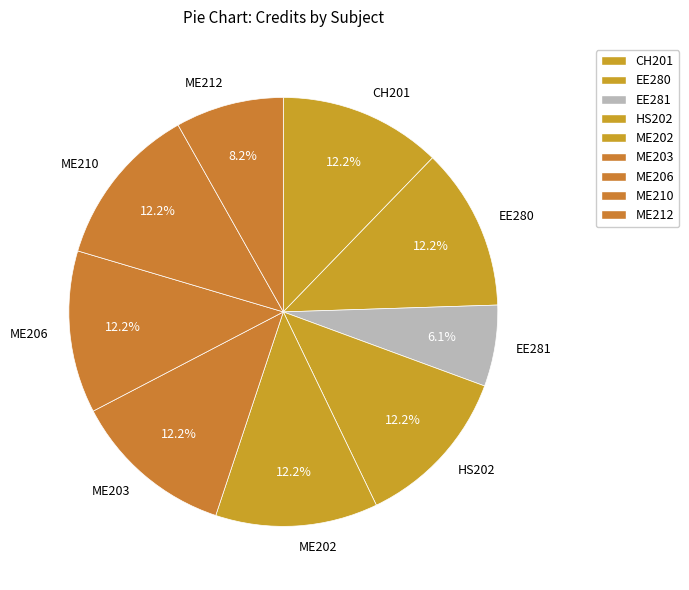

To the nearest percent, what is the difference between the largest and smallest slice percentages?

6%